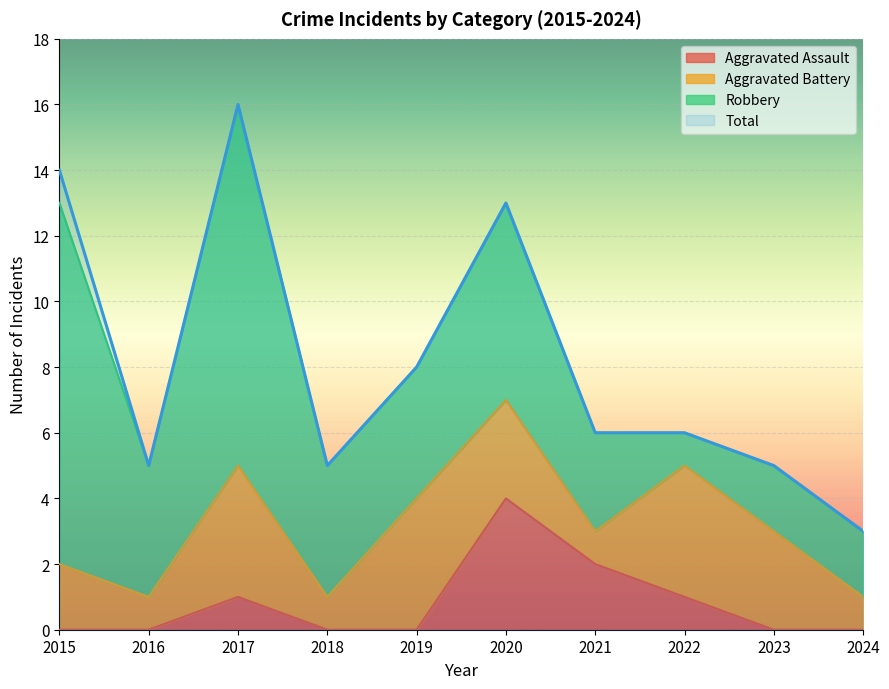

True or false: Aggravated Assault and Total intersect in this chart.

False